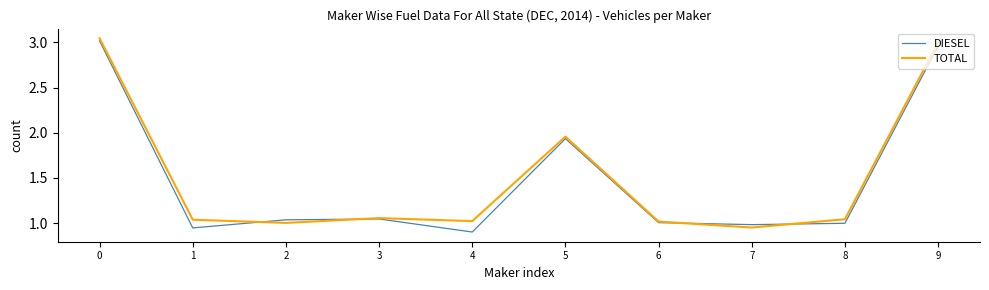

Is the value of TOTAL at 5 greater than the value of DIESEL at 4?

Yes